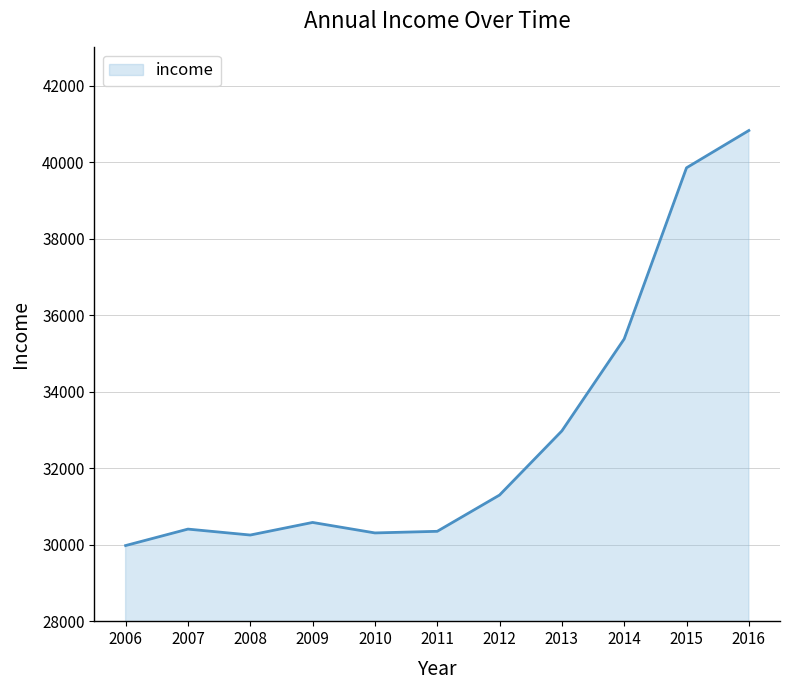

Is it true that the value at 2014 is 63172?

False